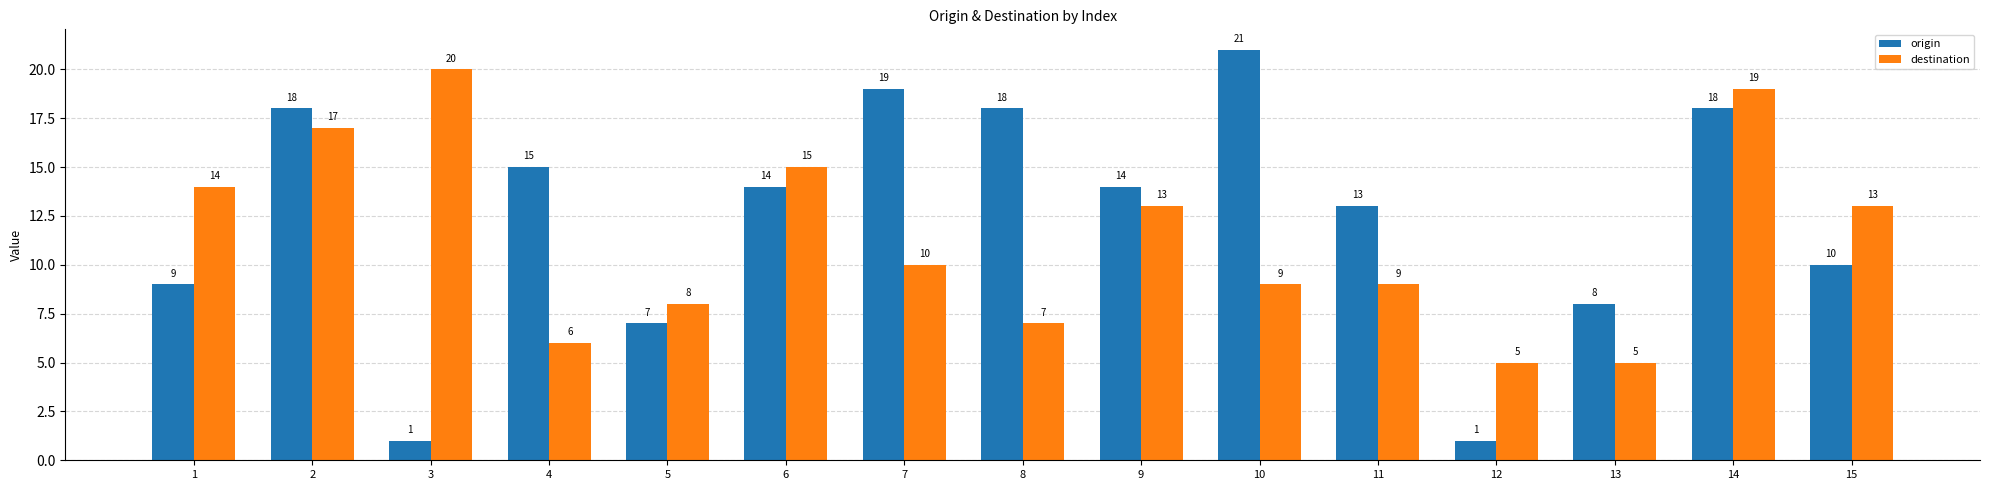

What is the difference between the second highest and minimum values in the destination series?

14